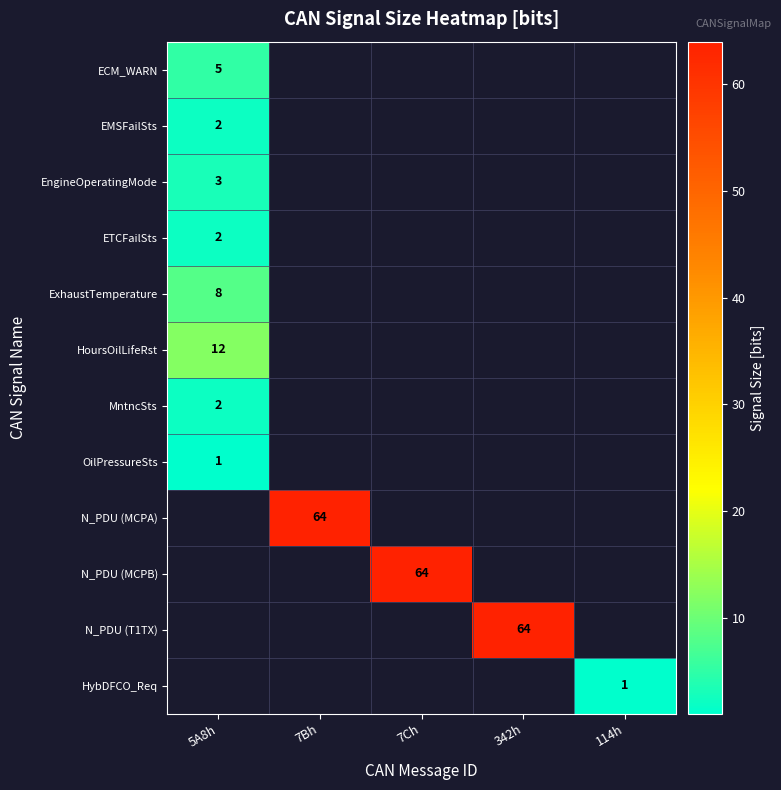

Is the value of N_PDU (MCPB) at 7Ch greater than the value of HybDFCO_Req at 114h?

Yes